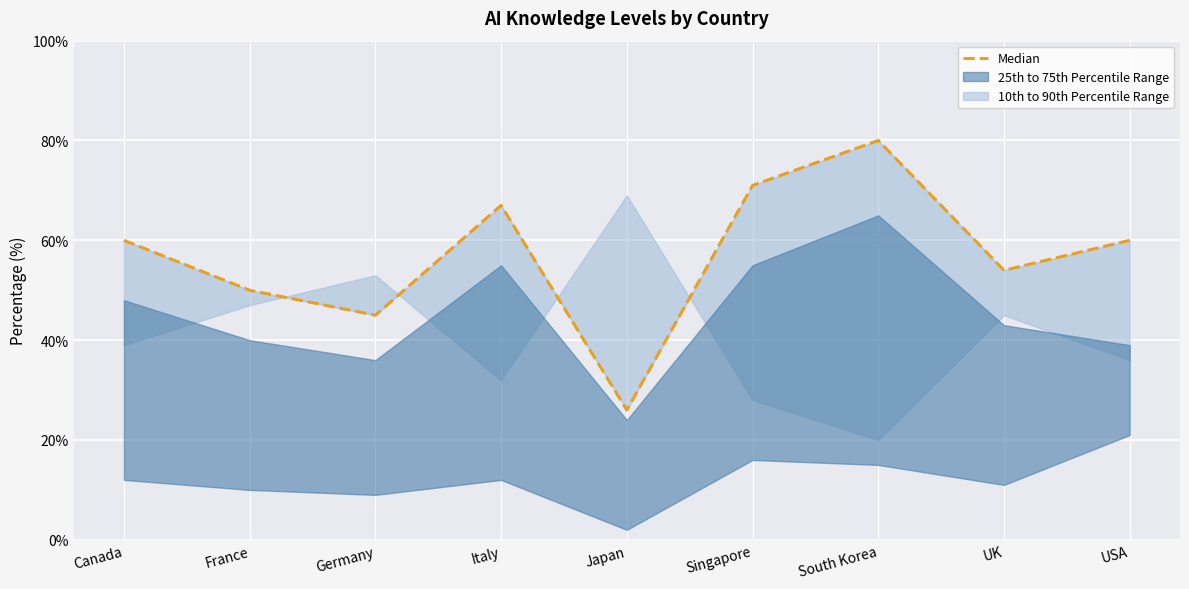

What is the greatest value displayed?

80